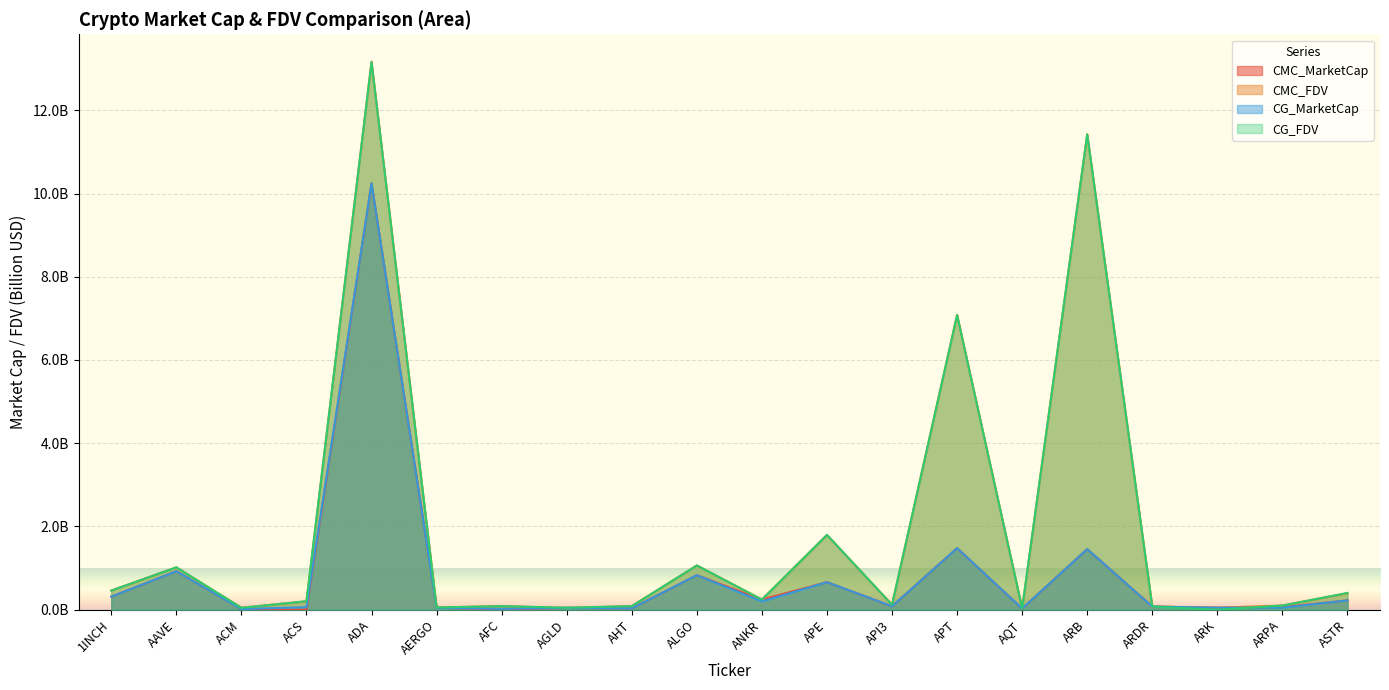

True or false: CMC_FDV and CMC_MarketCap cross at least once.

False